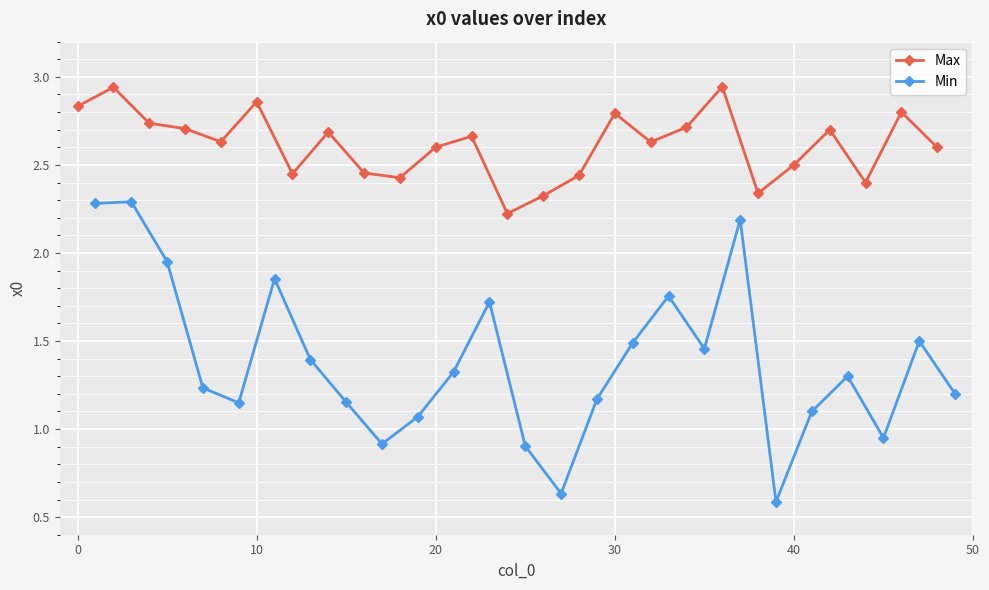

What is the value of the Max point at the 7th from the left?

2.4